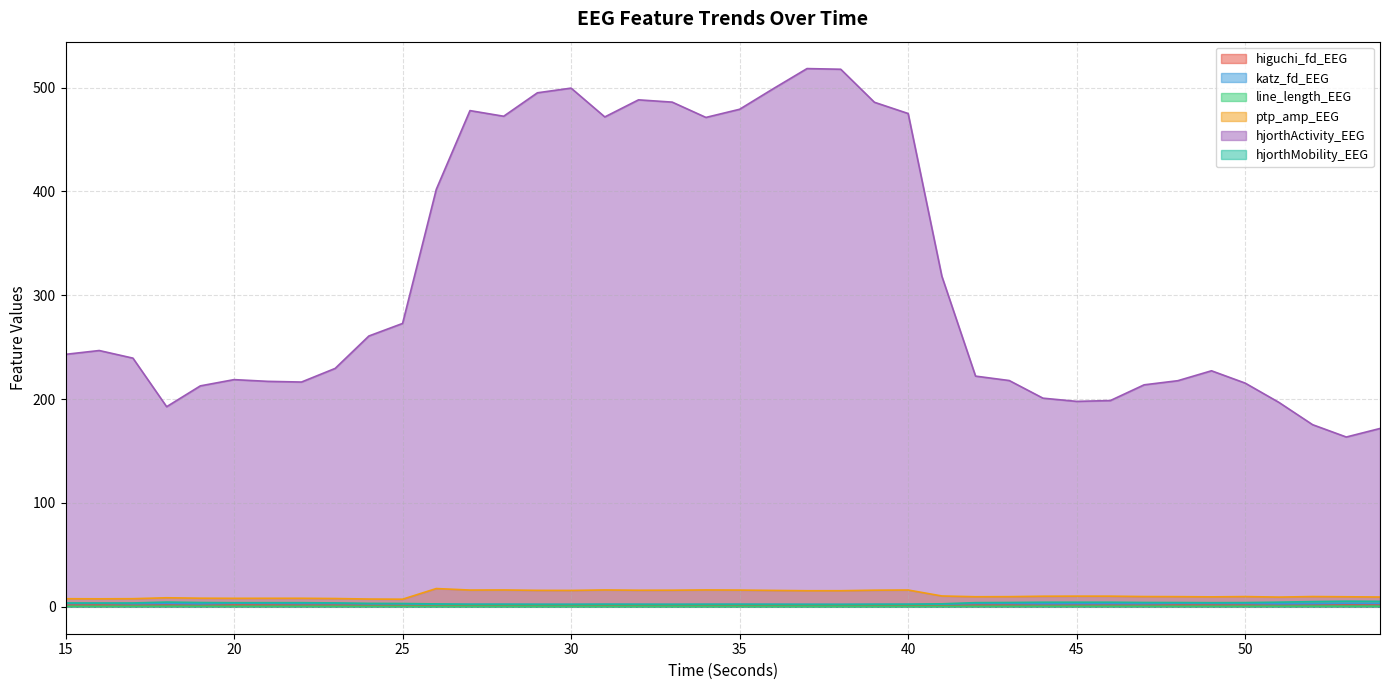

Rank the categories by katz_fd_EEG value from highest to lowest.

20, 16, 53, 21, 48, 18, 49, 42, 43, 50, 15, 54, 22, 23, 46, 45, 47, 52, 17, 44, 19, 51, 24, 25, 41, 31, 27, 36, 39, 28, 35, 32, 40, 26, 37, 34, 29, 38, 30, 33